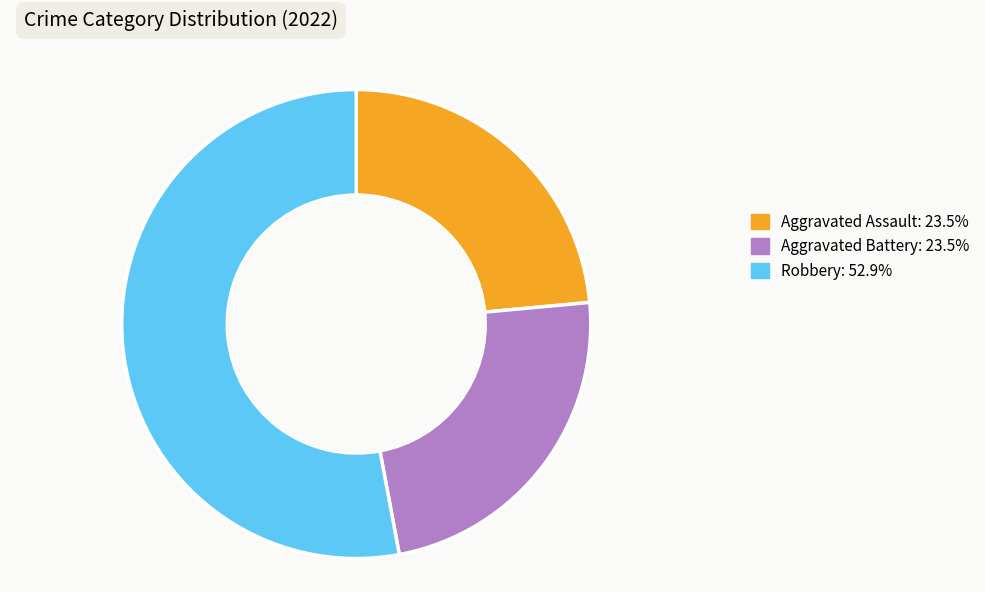

Is there any slice that represents more than half of the pie?

Yes